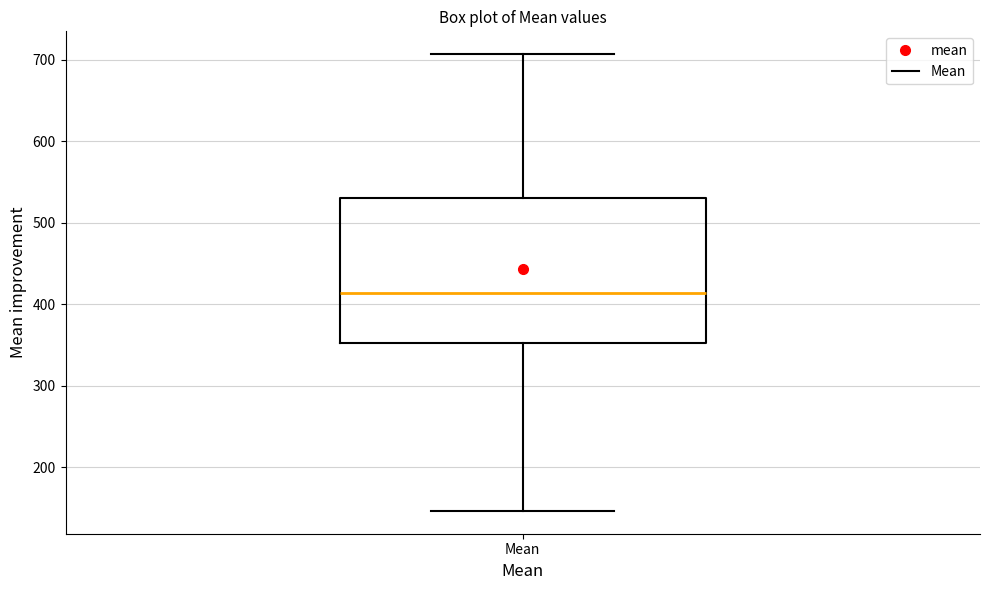

Transcribe this box plot: give where the median line is, the range the box spans, and where the two whiskers end, as read against the y-axis. The values are not printed on the chart, so give them approximately, as read against the axis.

median 410, box 350 to 530, whiskers 150 to 710